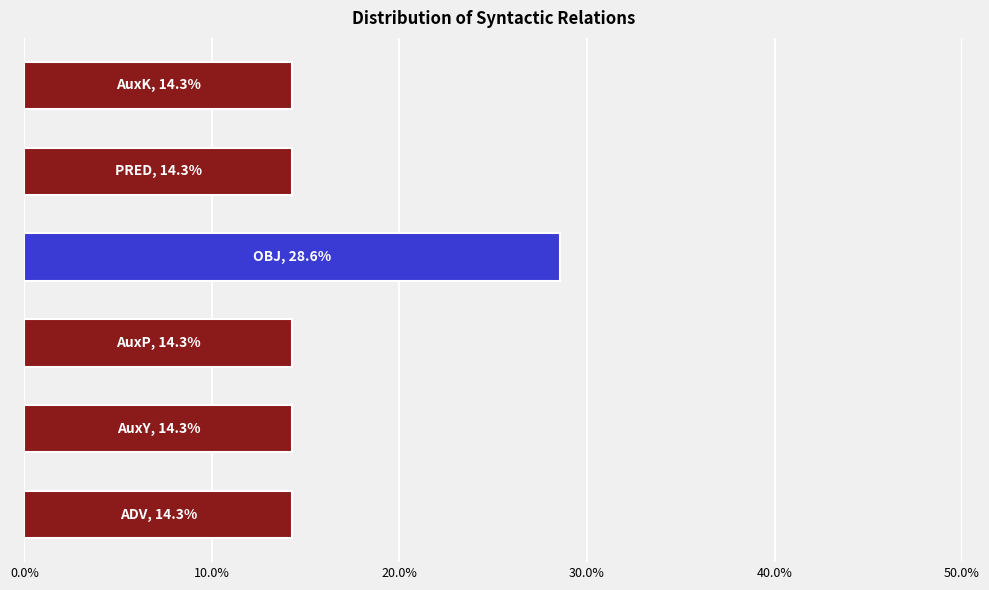

Reading bottom to top, extract all data points from this chart.

14.3	14.3	14.3	28.6	14.3	14.3